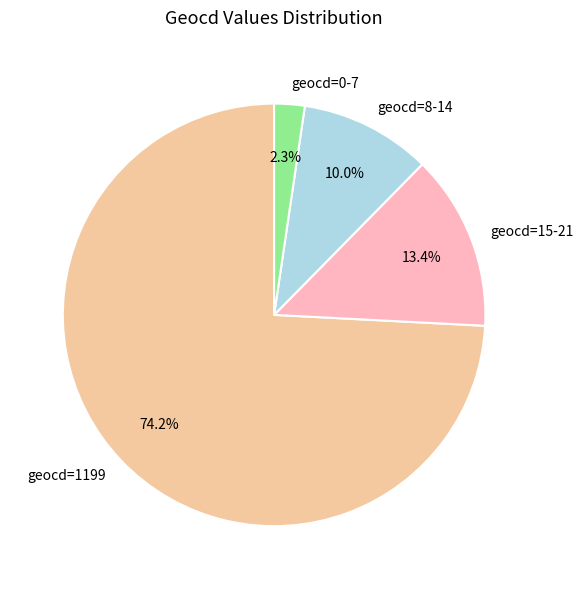

Is the sum of geocd=8-14 and geocd=15-21 greater than half?

No